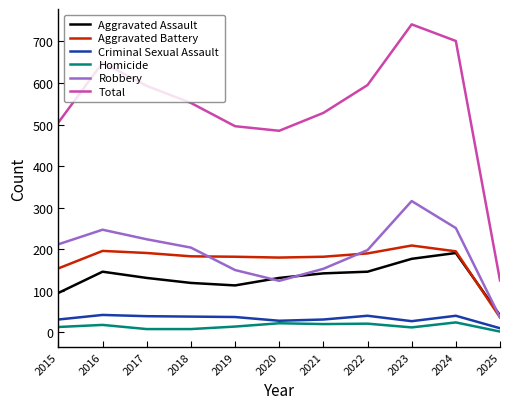

True or false: Aggravated Assault and Homicide cross at least once.

False